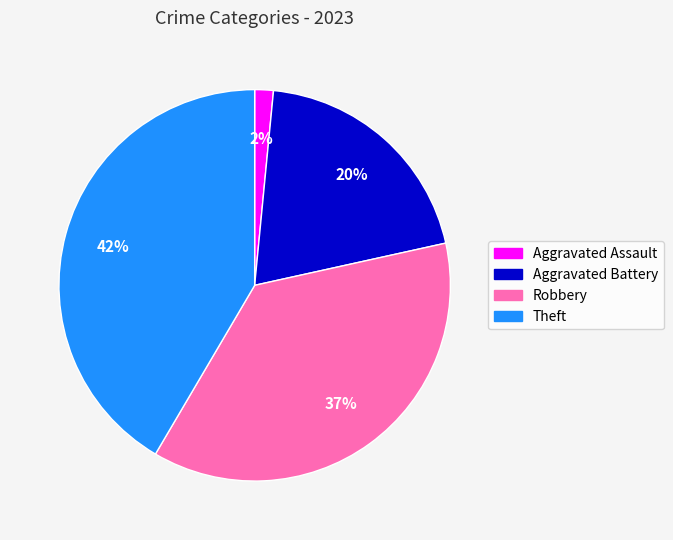

What percentage is the Theft slice, to the nearest percent?

42%